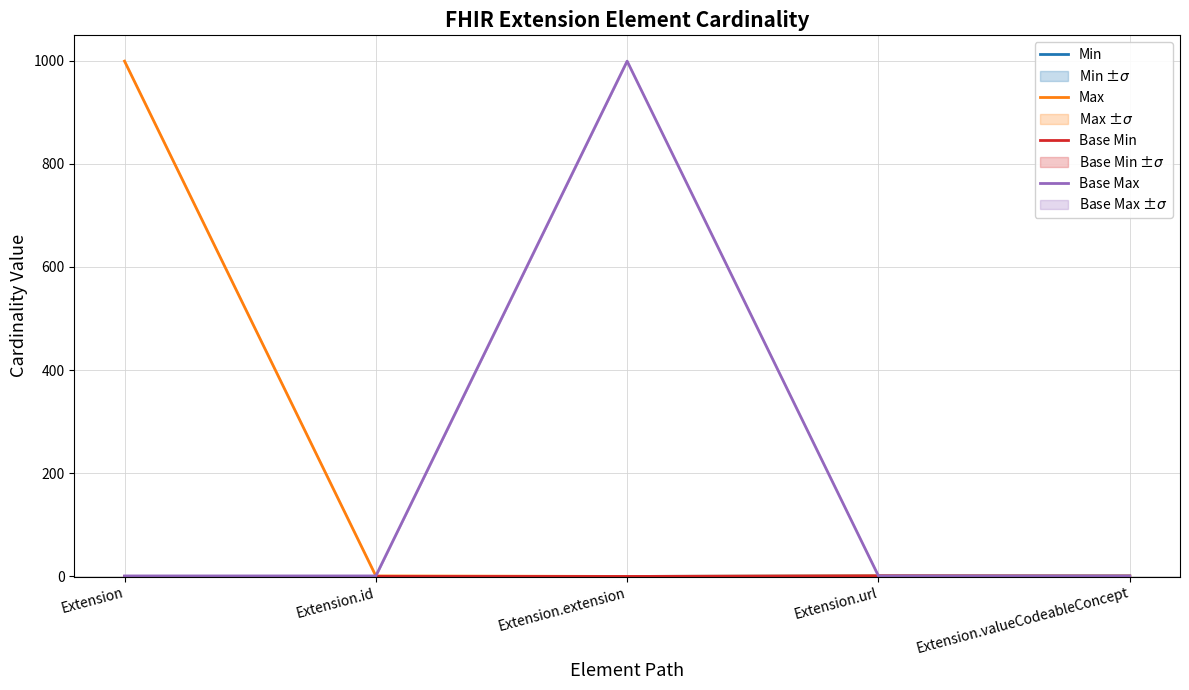

At which label does Min reach its peak?

Extension.url